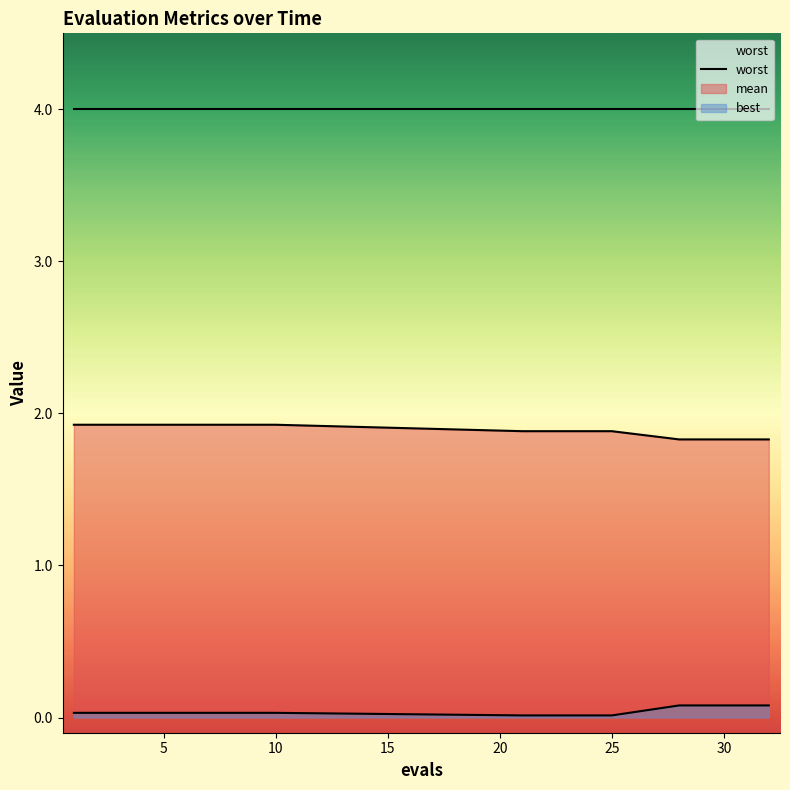

The value of mean at 28 is 0.5. True or false?

False